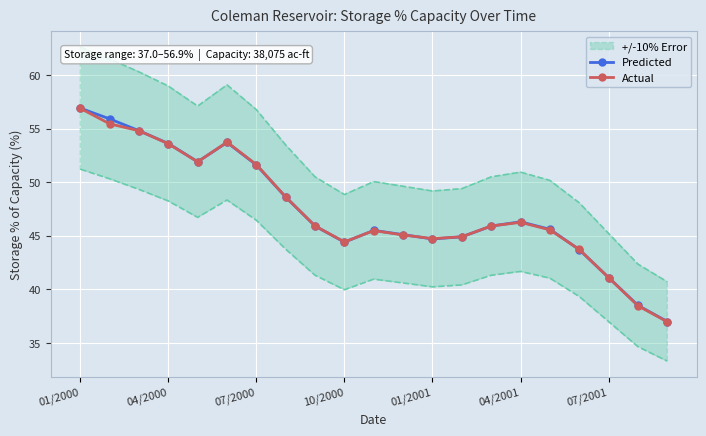

True or false: Predicted and Actual cross at least once.

True